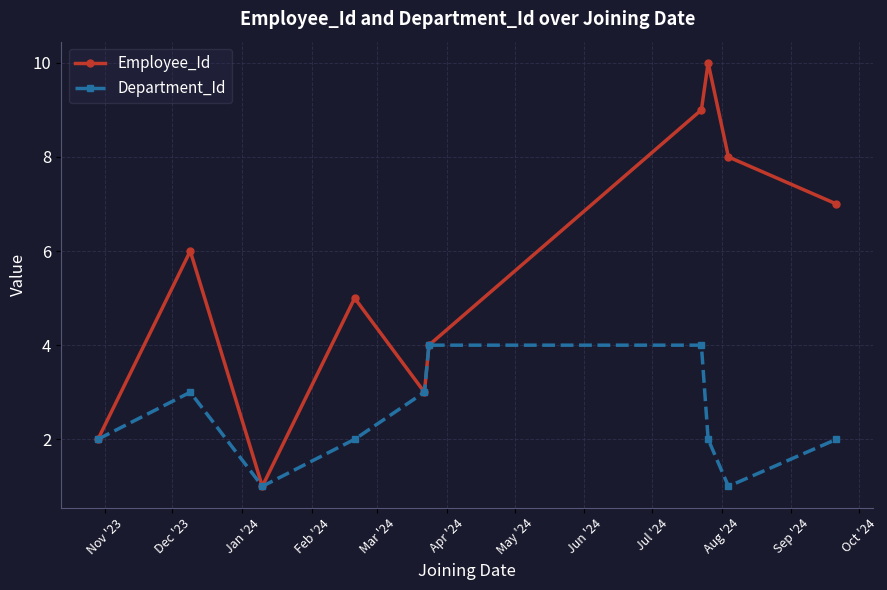

Does the chart display data point markers on the line(s)?

Yes